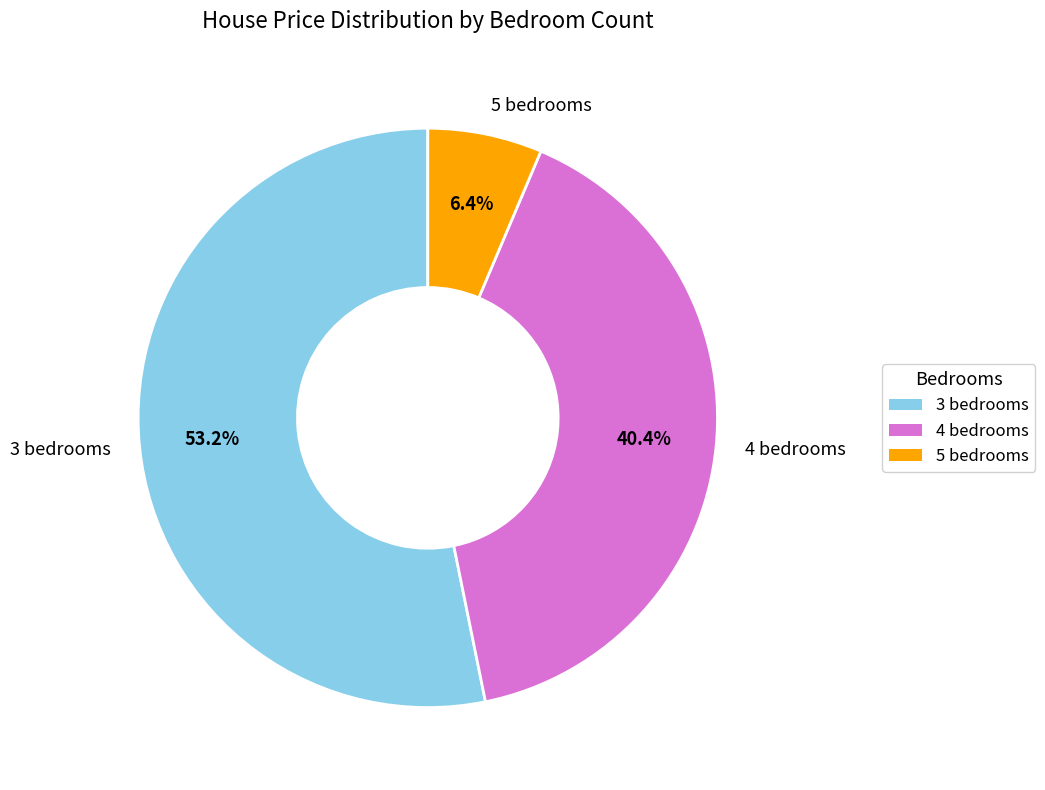

What is the smallest slice in the pie chart?

5 bedrooms